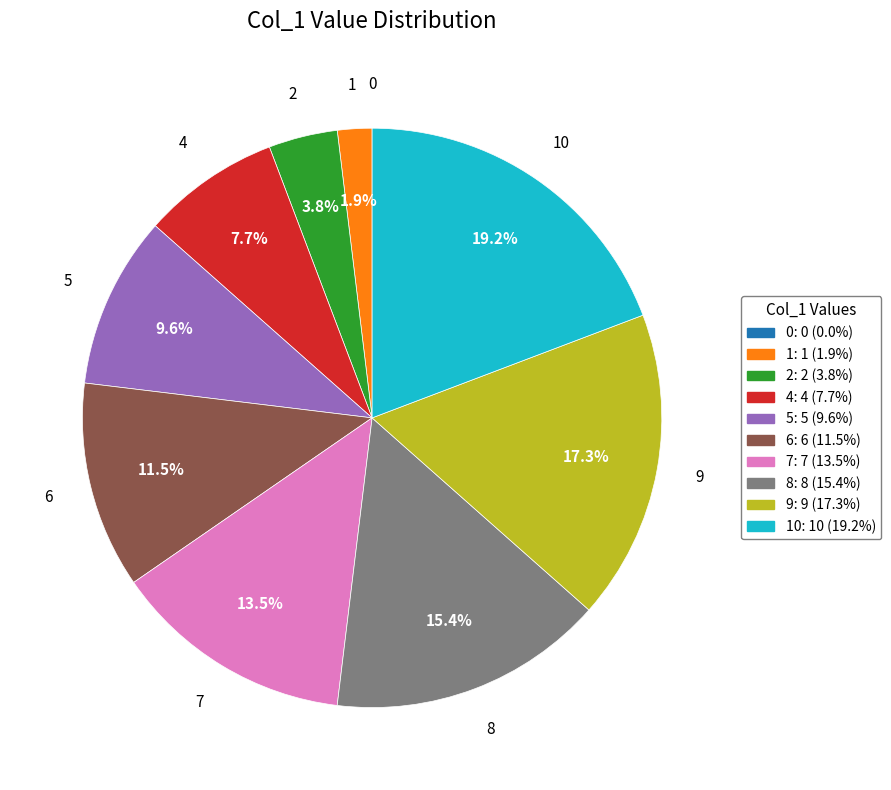

Does any single category account for the majority?

No